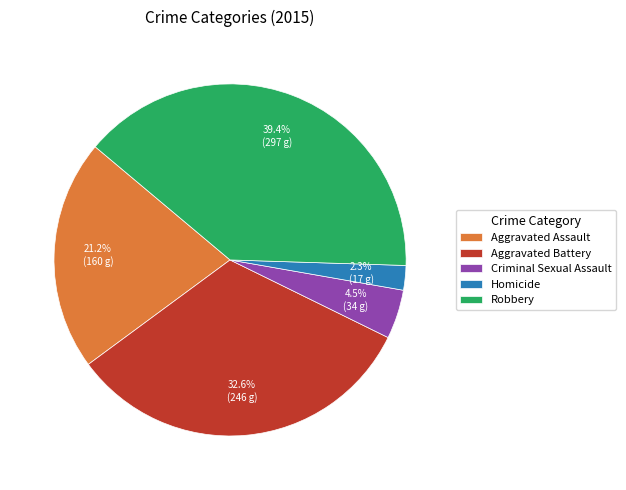

True or false: Homicide accounts for 2% of the total.

True